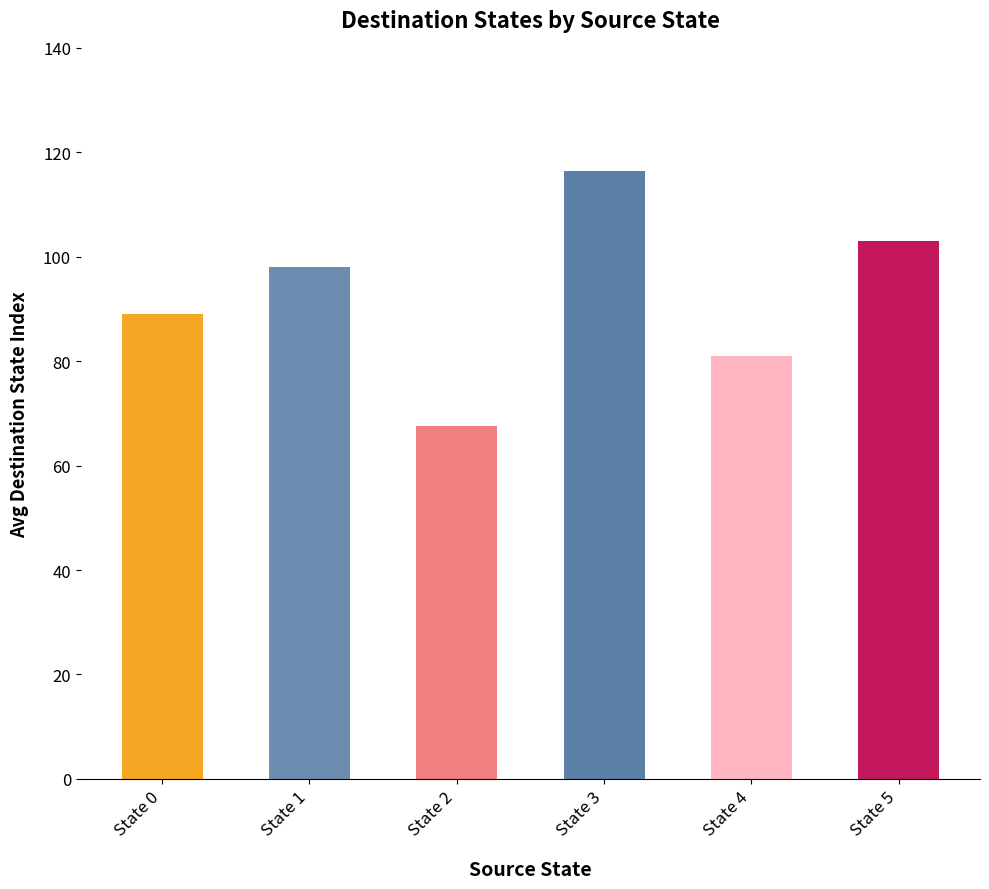

What is the ratio of the value at State 4 to the value at State 3?

0.7